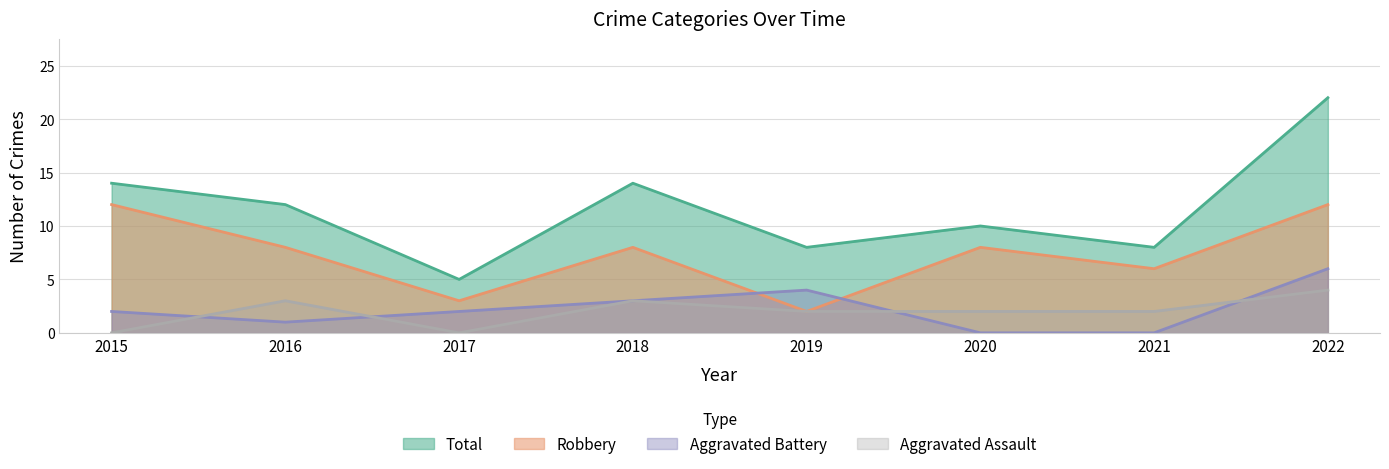

At which category does Aggravated Battery reach its first local valley?

2016